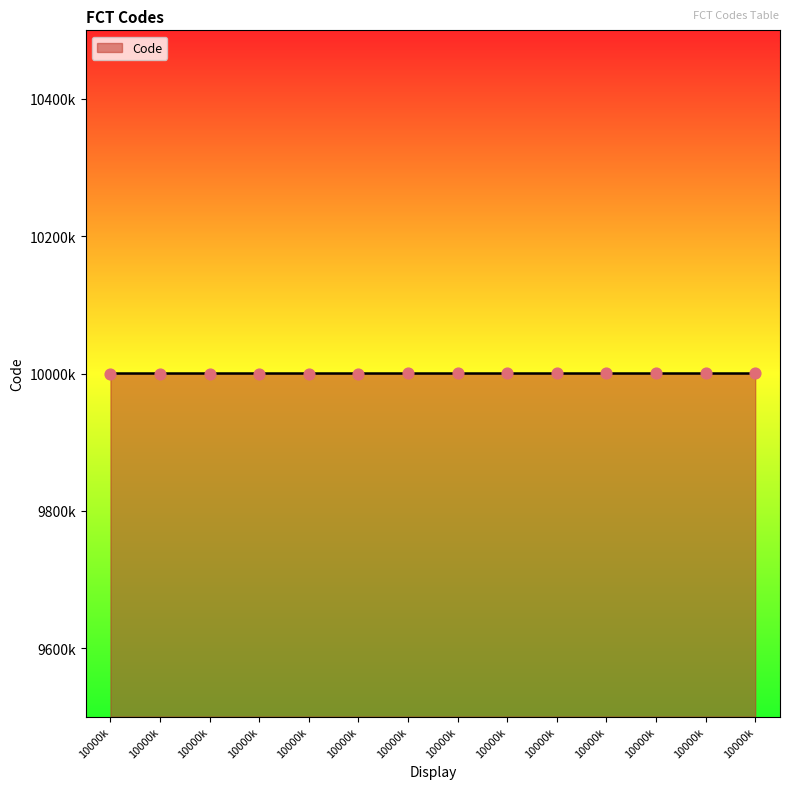

Is this an area chart (filled region under the line)?

Yes